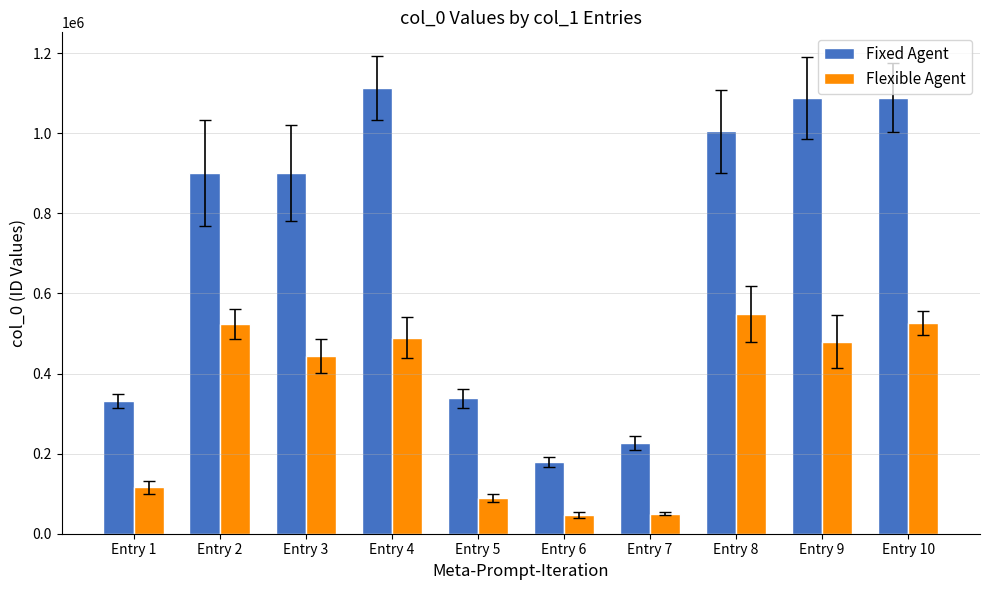

What is the maximum value shown in the chart?

1113368.0